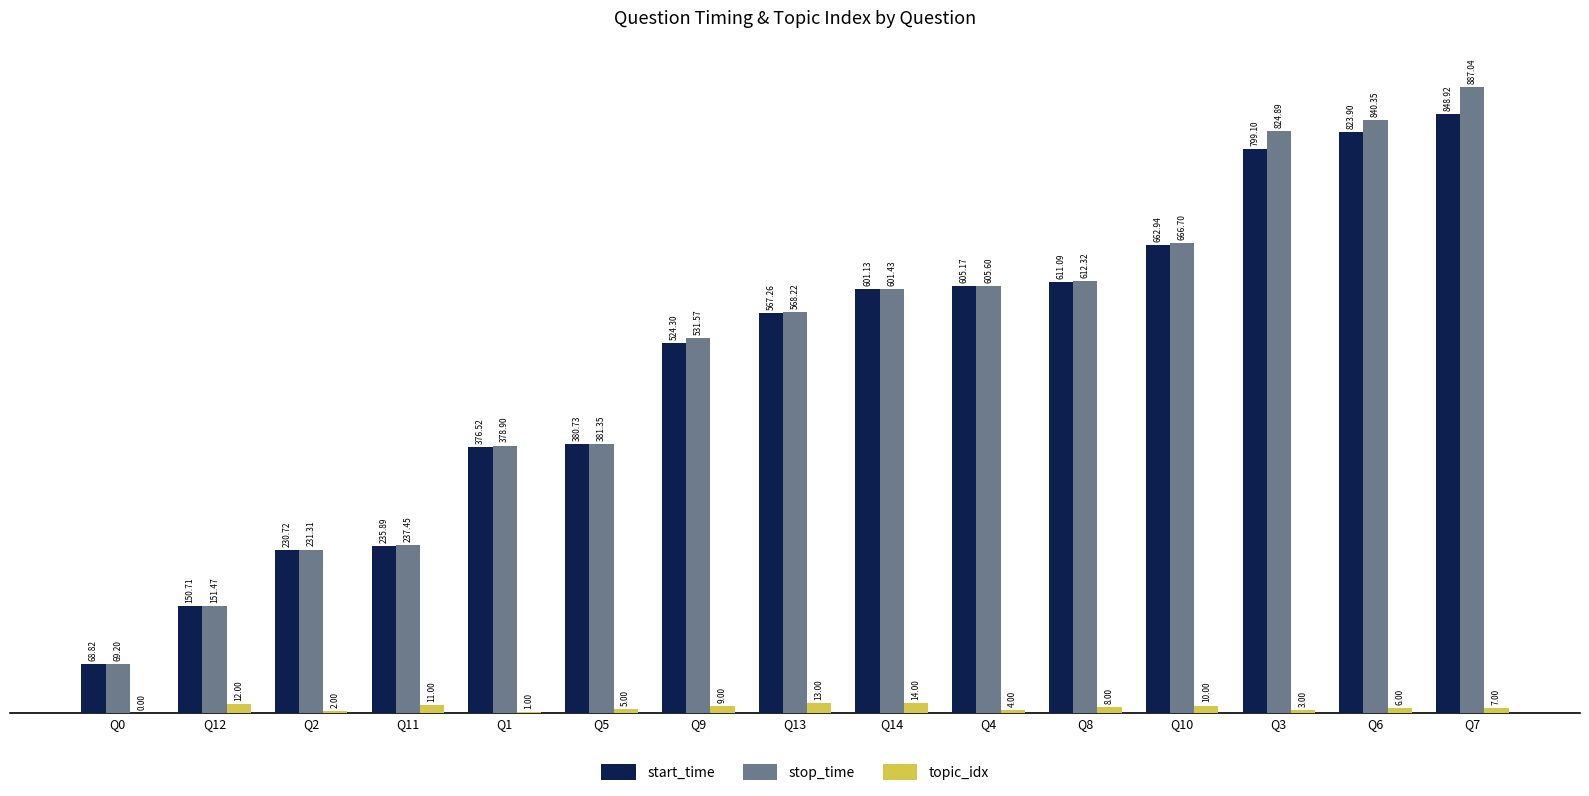

Where does the start_time series first go above 567?

Q13